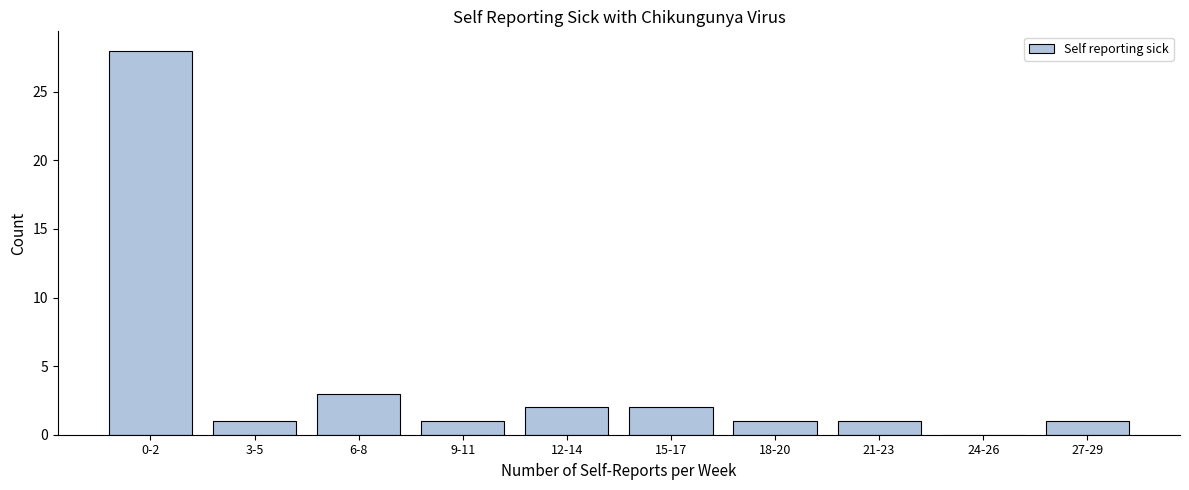

Reading left to right, transcribe all the data shown in this chart.

0-2=28	3-5=1	6-8=3	9-11=1	12-14=2	15-17=2	18-20=1	21-23=1	24-26=0	27-29=1